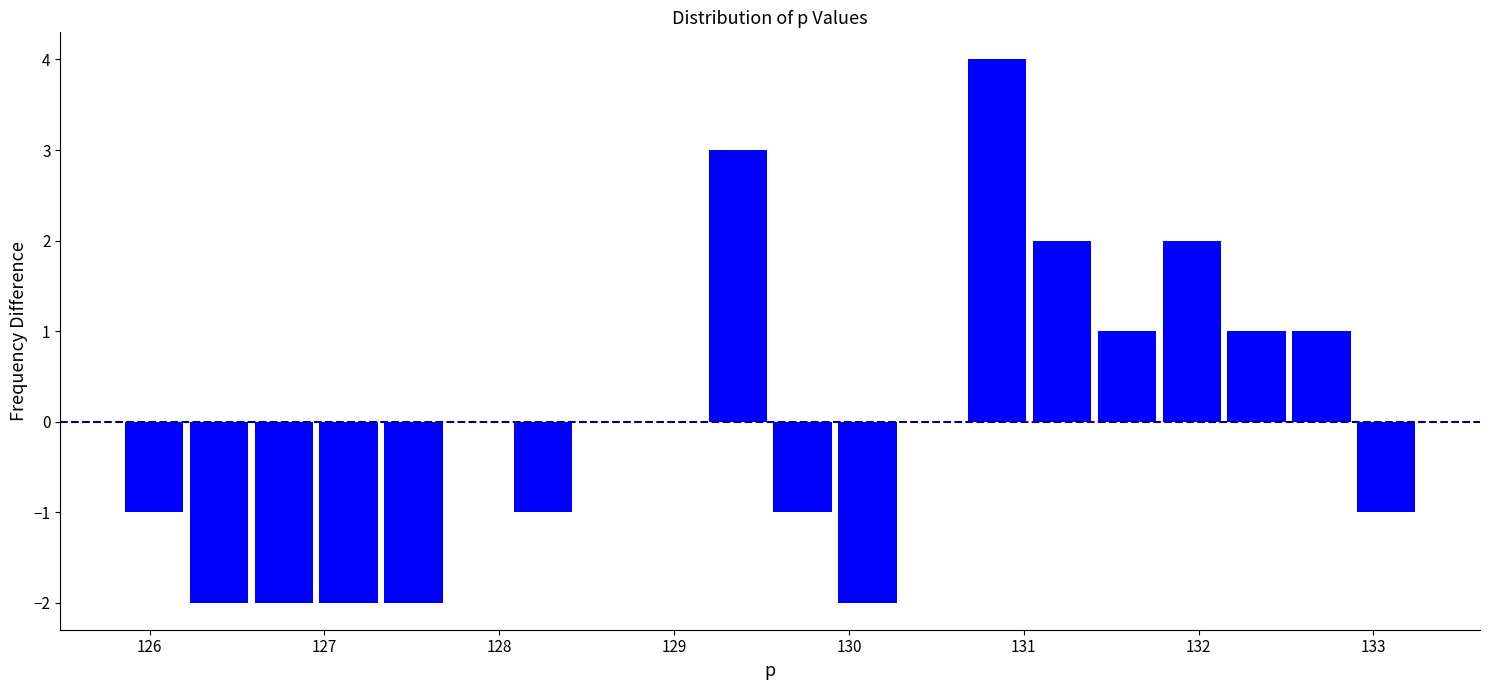

Read against the x-axis, roughly where is the centre of the tallest bar?

130.8